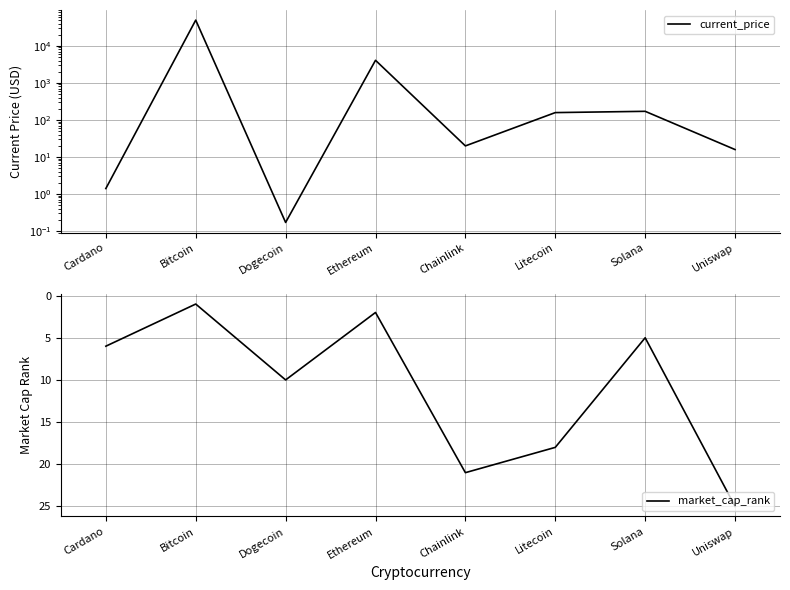

The market_cap_rank series shows 1.0 at Bitcoin. True or false?

True